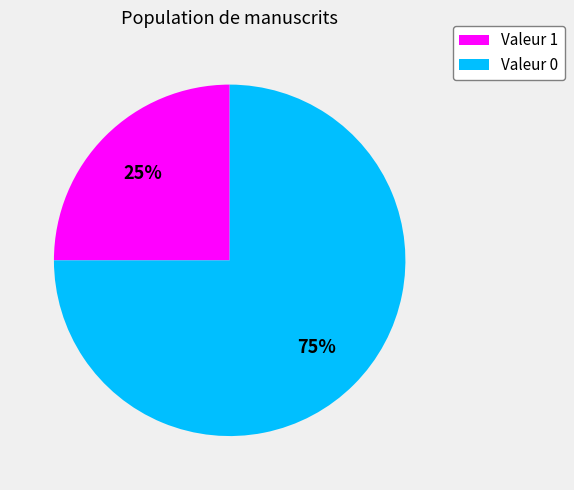

Does any single category account for the majority?

Yes